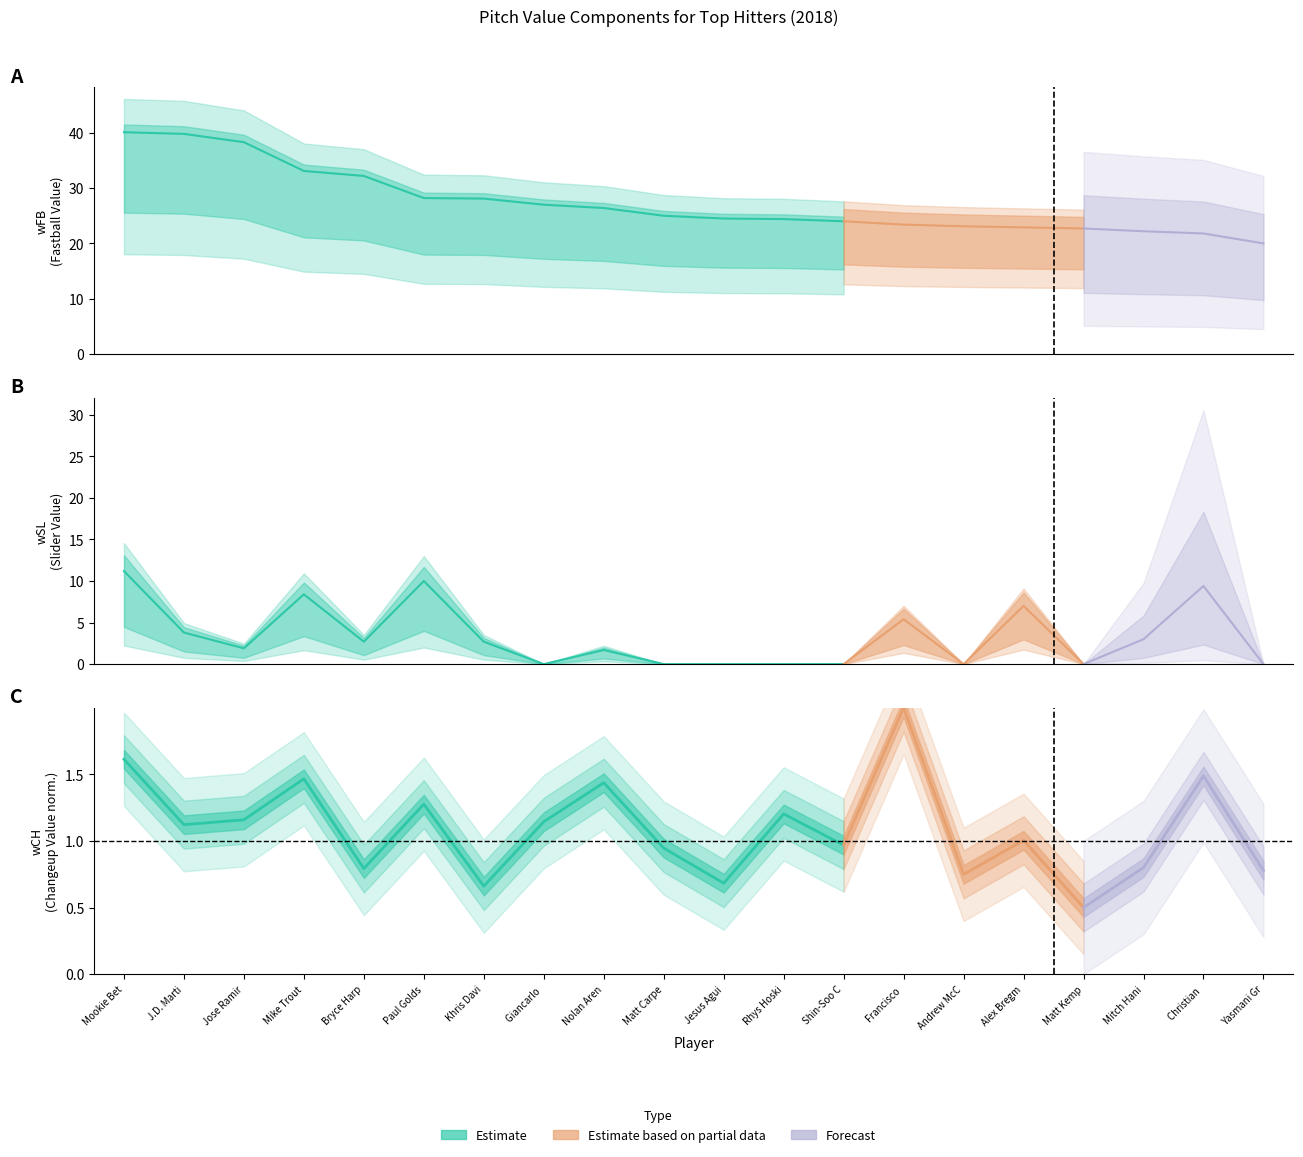

Rank the categories by wSL value from lowest to highest.

Giancarlo Stanton, Rhys Hoskins, Matt Kemp, Yasmani Grandal, Andrew McCutchen, Matt Carpenter, Shin-Soo Choo, Jesus Aguilar, Nolan Arenado, Jose Ramirez, Bryce Harper, Khris Davis, Mitch Haniger, J.D. Martinez, Francisco Lindor, Alex Bregman, Mike Trout, Christian Yelich, Paul Goldschmidt, Mookie Betts